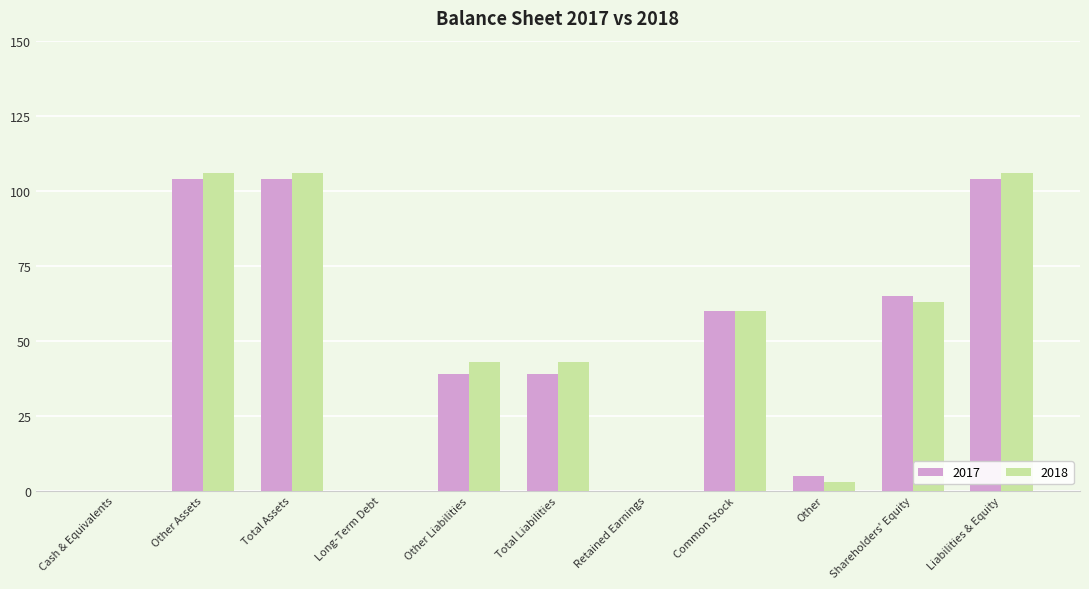

How many data points does each series have?

11